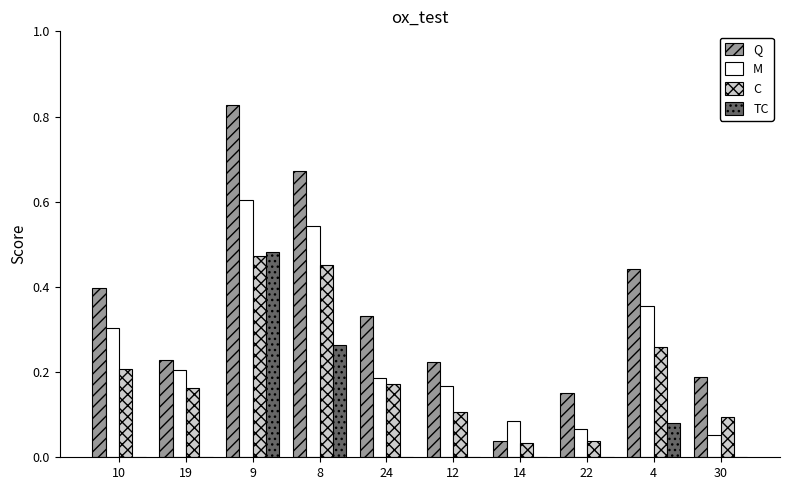

Which category has the highest value across all series?

9